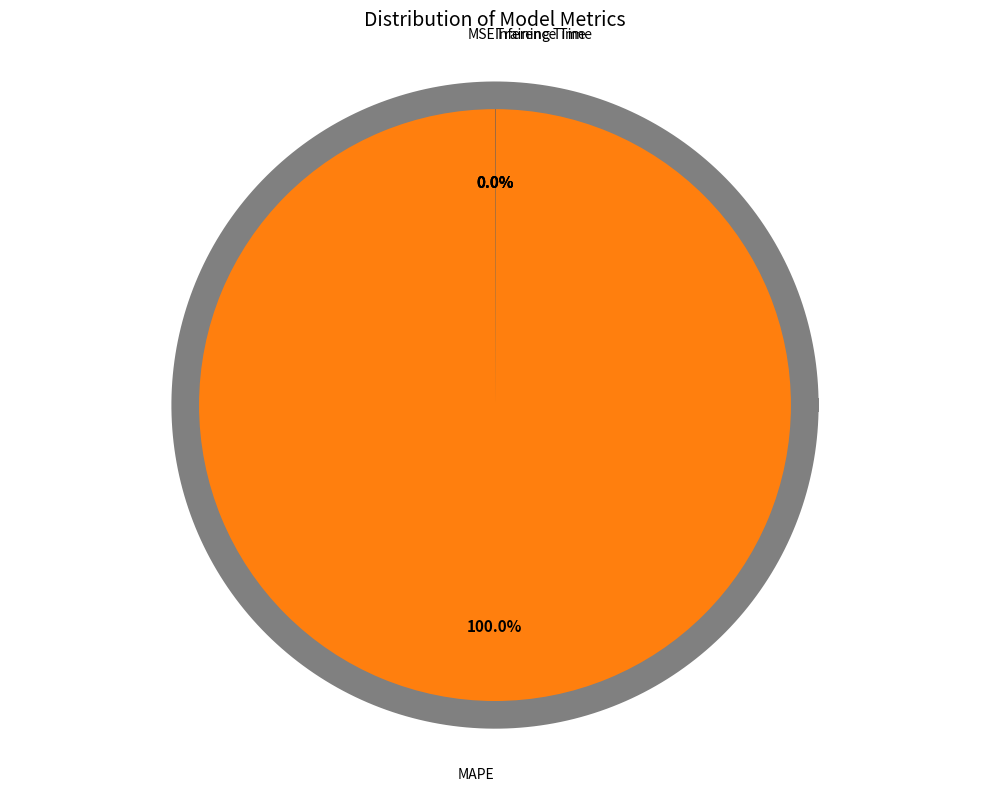

True or false: MSE accounts for 0% of the total.

True